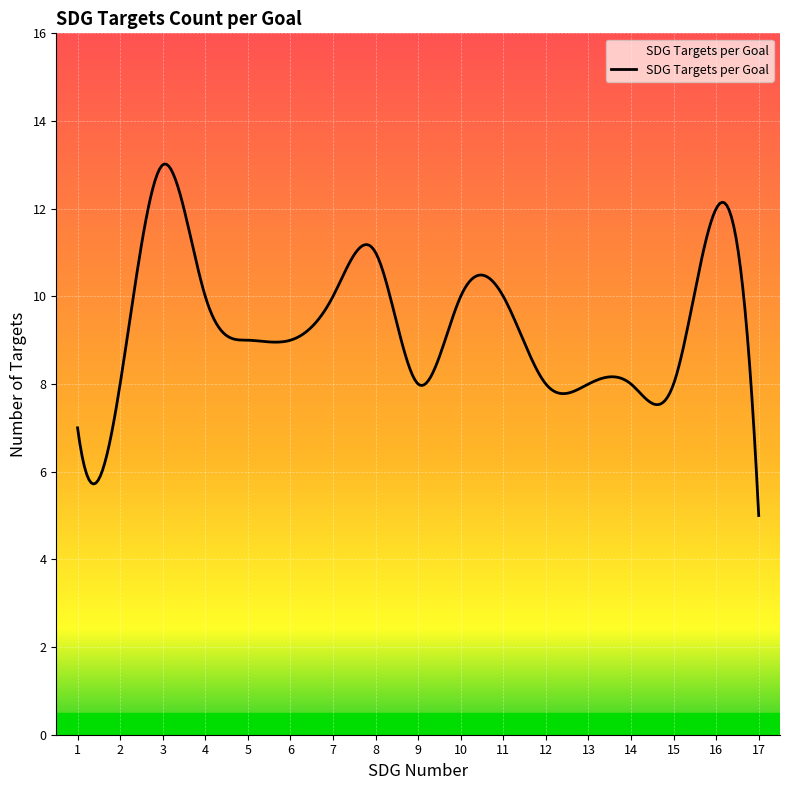

What is the maximum value shown in the chart?

13.0